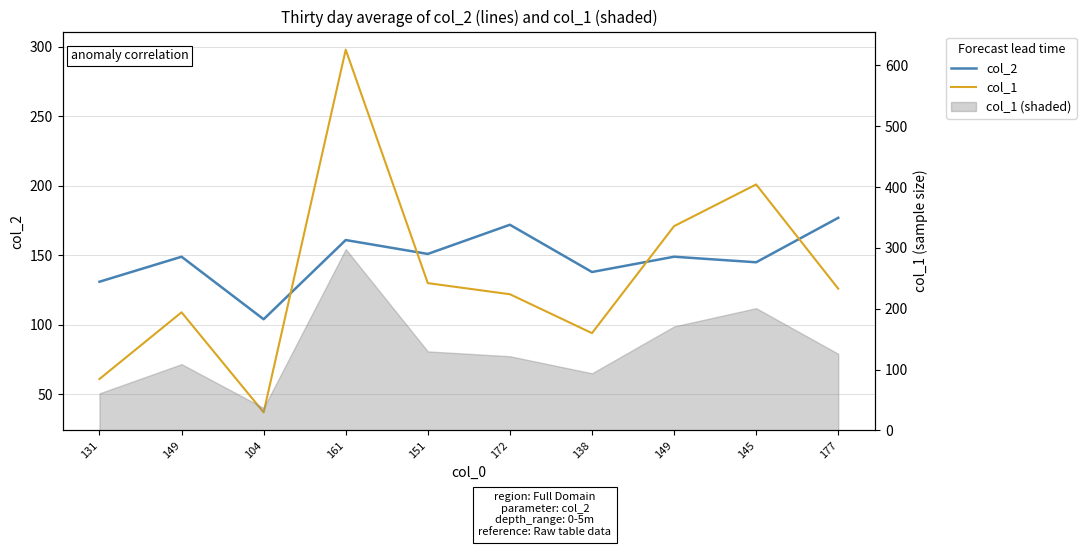

At 172, list the series in order from smallest to largest.

col_1, col_2